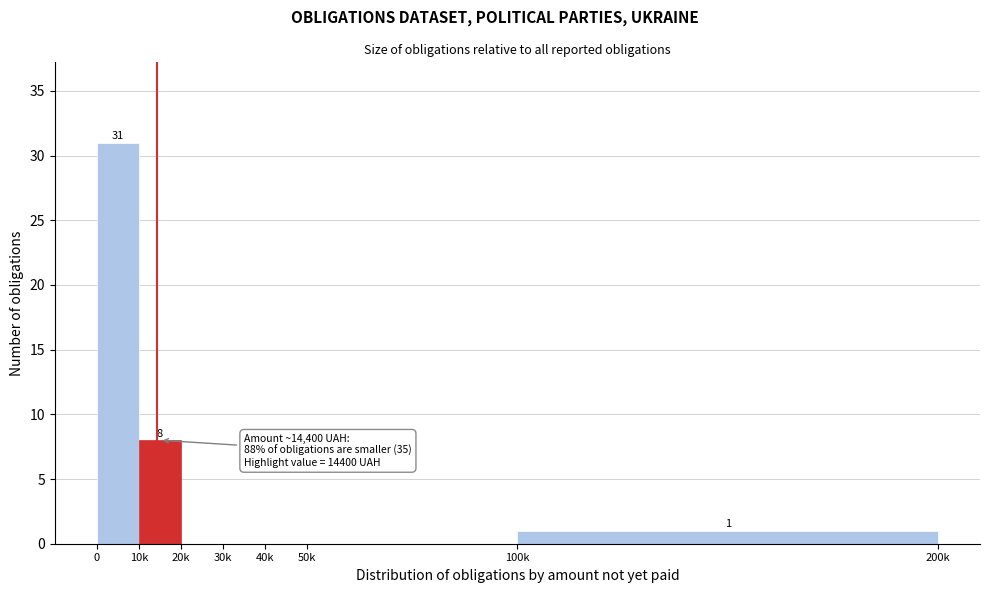

Reading left to right, transcribe all the data shown in this chart.

0=31	10k=8	20k=0	30k=0	40k=0	50k=0	100k=1